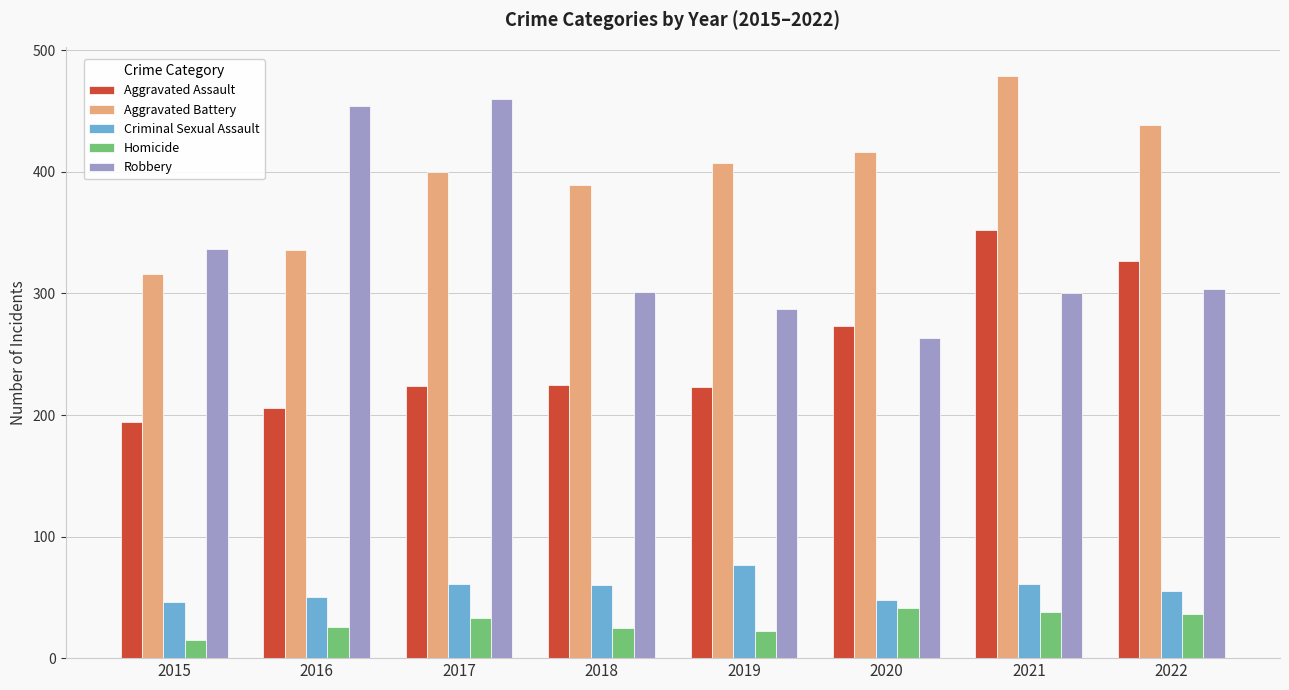

What is the maximum value shown in the chart?

479